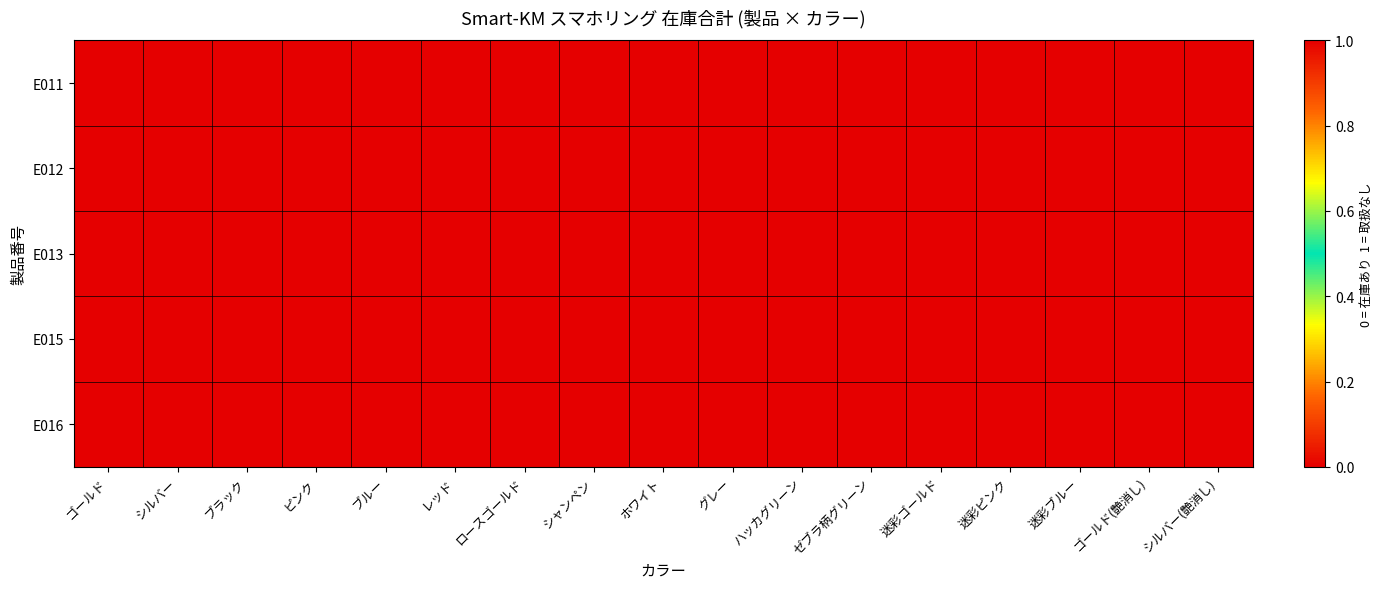

Reading right to left, transcribe all the data shown in this chart.

E011: シルバー(艶消し)=1	ゴールド(艶消し)=1	迷彩ブルー=0	迷彩ピンク=0	迷彩ゴールド=0	ゼブラ柄グリーン=0	ハッカグリーン=1	グレー=1	ホワイト=1	シャンペン=1	ロースゴールド=1	レッド=1	ブルー=1	ピンク=0	ブラック=1	シルバー=0	ゴールド=0
E012: シルバー(艶消し)=1	ゴールド(艶消し)=1	迷彩ブルー=1	迷彩ピンク=1	迷彩ゴールド=1	ゼブラ柄グリーン=1	ハッカグリーン=0	グレー=0	ホワイト=0	シャンペン=0	ロースゴールド=0	レッド=0	ブルー=0	ピンク=0	ブラック=0	シルバー=0	ゴールド=0
E013: シルバー(艶消し)=1	ゴールド(艶消し)=1	迷彩ブルー=1	迷彩ピンク=1	迷彩ゴールド=1	ゼブラ柄グリーン=1	ハッカグリーン=1	グレー=1	ホワイト=1	シャンペン=0	ロースゴールド=1	レッド=0	ブルー=0	ピンク=1	ブラック=0	シルバー=0	ゴールド=0
E015: シルバー(艶消し)=1	ゴールド(艶消し)=1	迷彩ブルー=1	迷彩ピンク=1	迷彩ゴールド=1	ゼブラ柄グリーン=1	ハッカグリーン=1	グレー=1	ホワイト=1	シャンペン=1	ロースゴールド=0	レッド=1	ブルー=1	ピンク=1	ブラック=0	シルバー=0	ゴールド=0
E016: シルバー(艶消し)=0	ゴールド(艶消し)=0	迷彩ブルー=1	迷彩ピンク=1	迷彩ゴールド=1	ゼブラ柄グリーン=1	ハッカグリーン=1	グレー=1	ホワイト=1	シャンペン=1	ロースゴールド=0	レッド=1	ブルー=1	ピンク=1	ブラック=0	シルバー=0	ゴールド=0